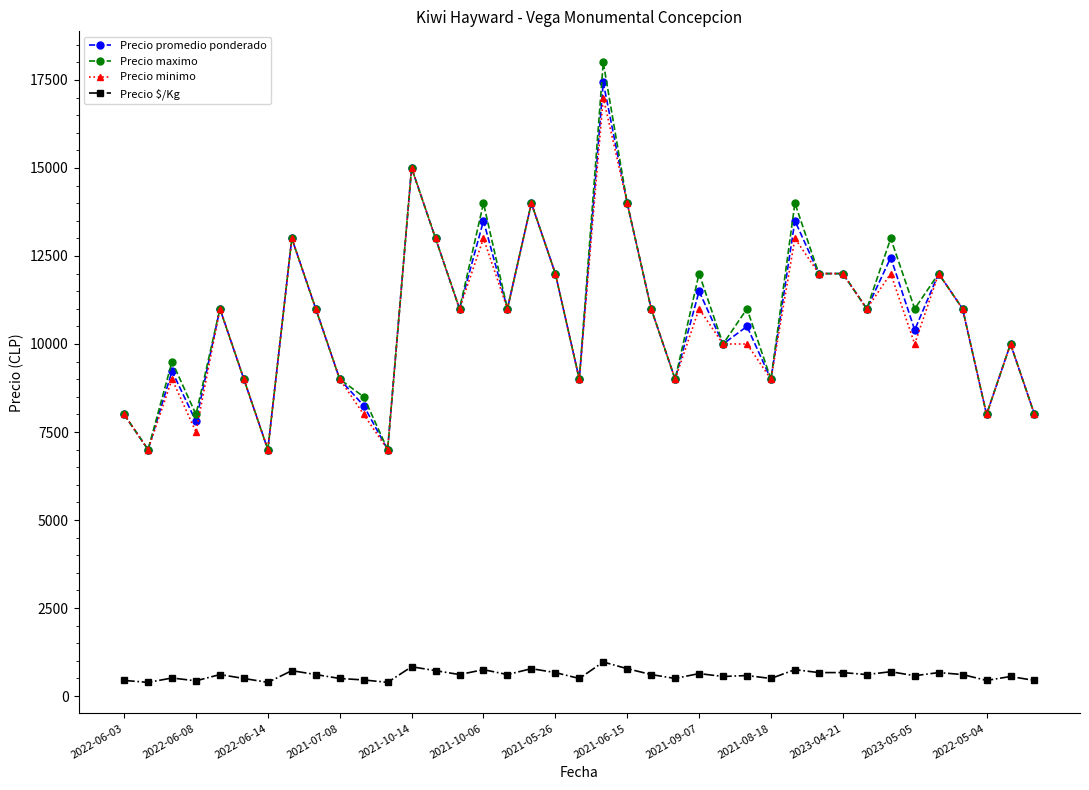

What is the value of the Precio maximo point at the 27th from the left?

11000